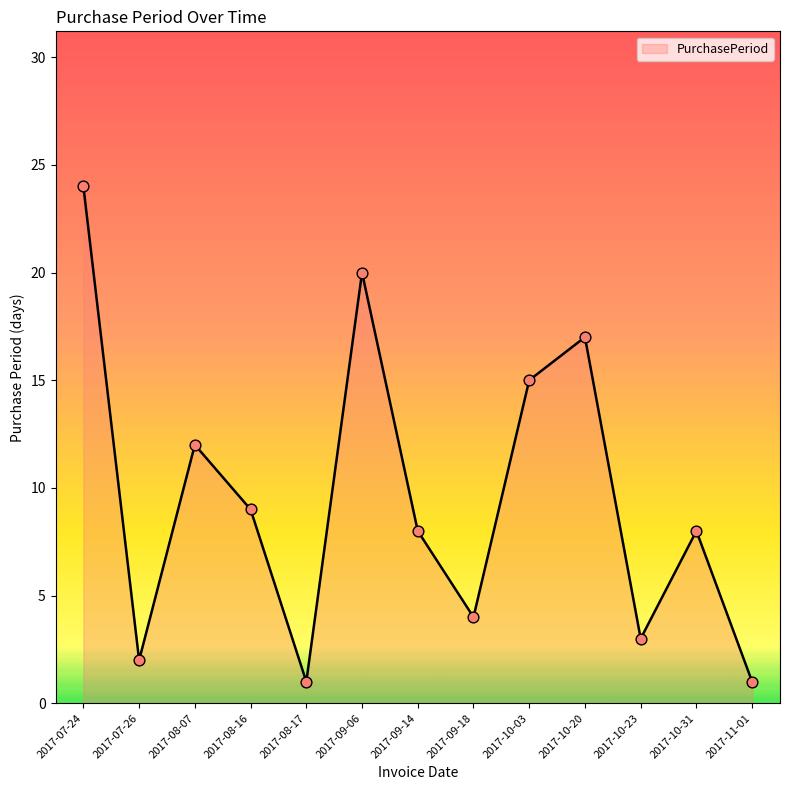

What is the change in value from 2017-08-17 to 2017-10-20?

+16